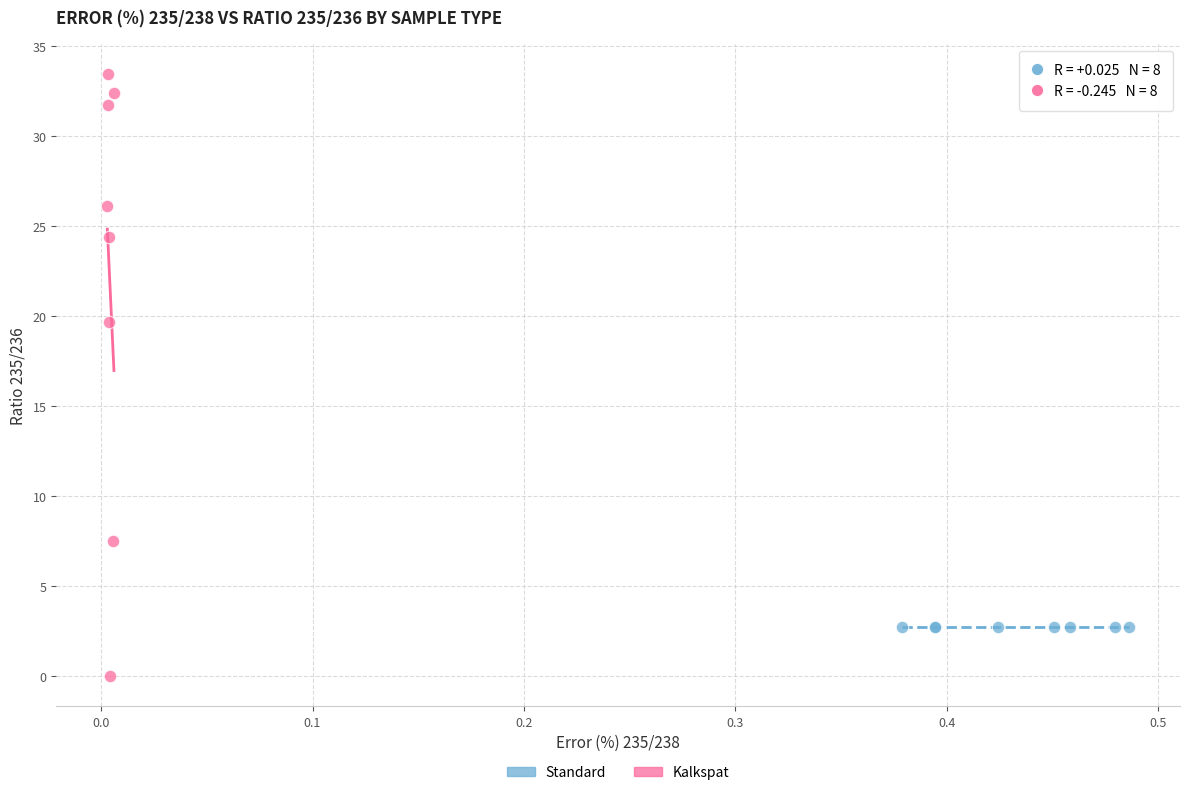

Which series has the widest spread of Y values?

Kalkspat